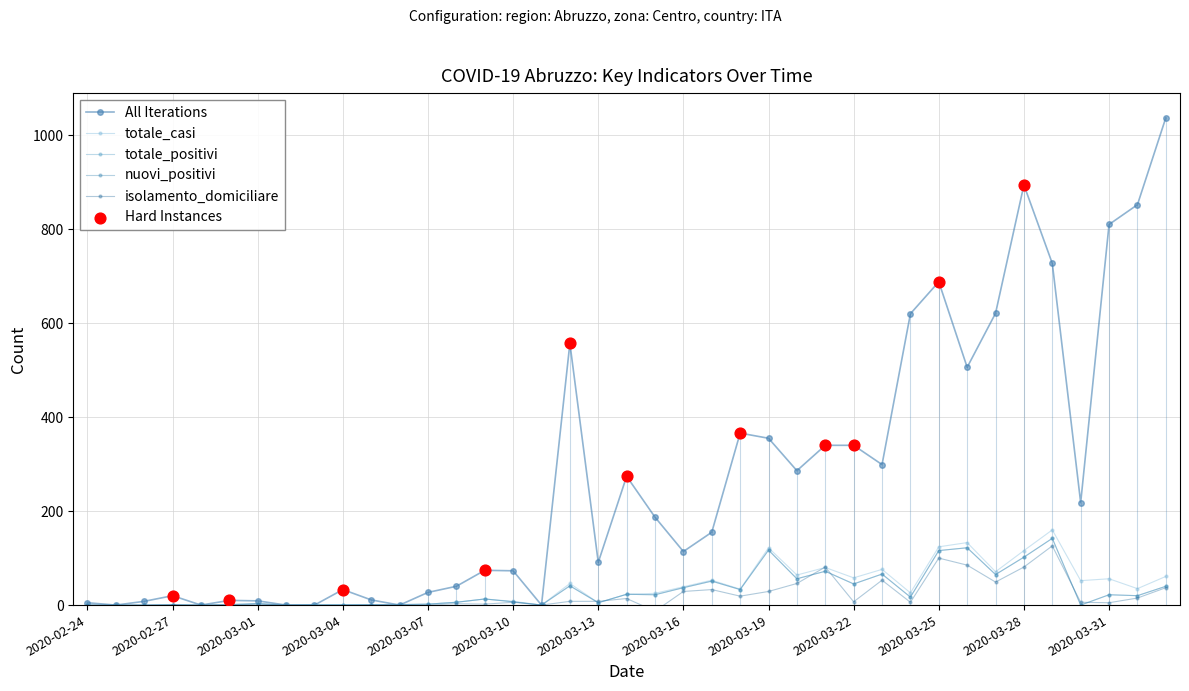

At how many categories does at least one series exceed 731?

4